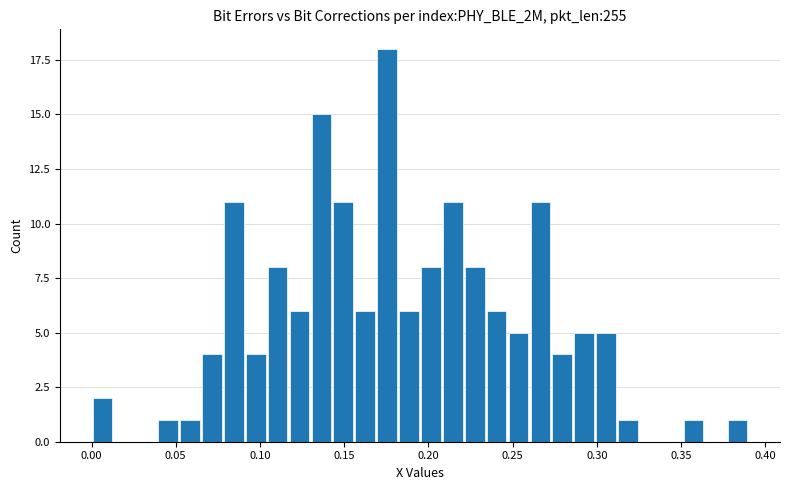

Around what value on the x-axis is the tallest bar? Give the approximate position of its centre, as read against the axis.

0.175